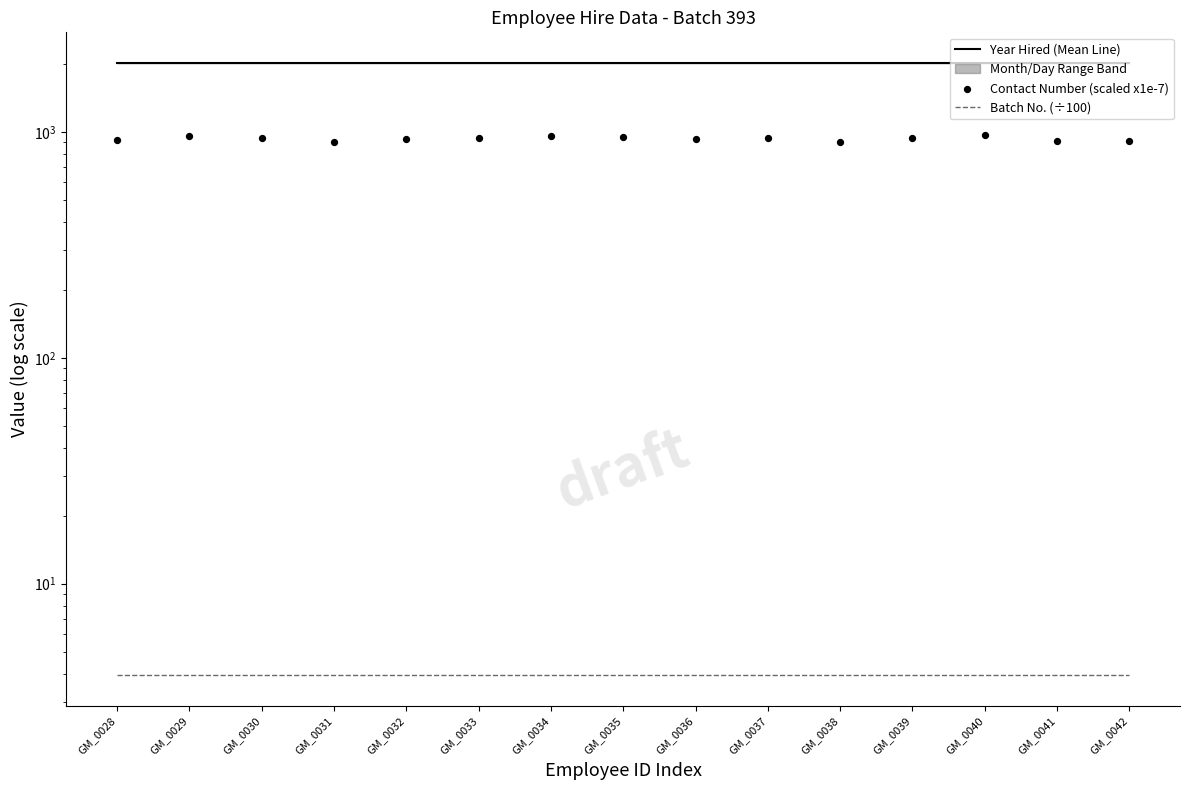

Which series has the widest spread of Y values?

Contact Number (scaled x1e-7)